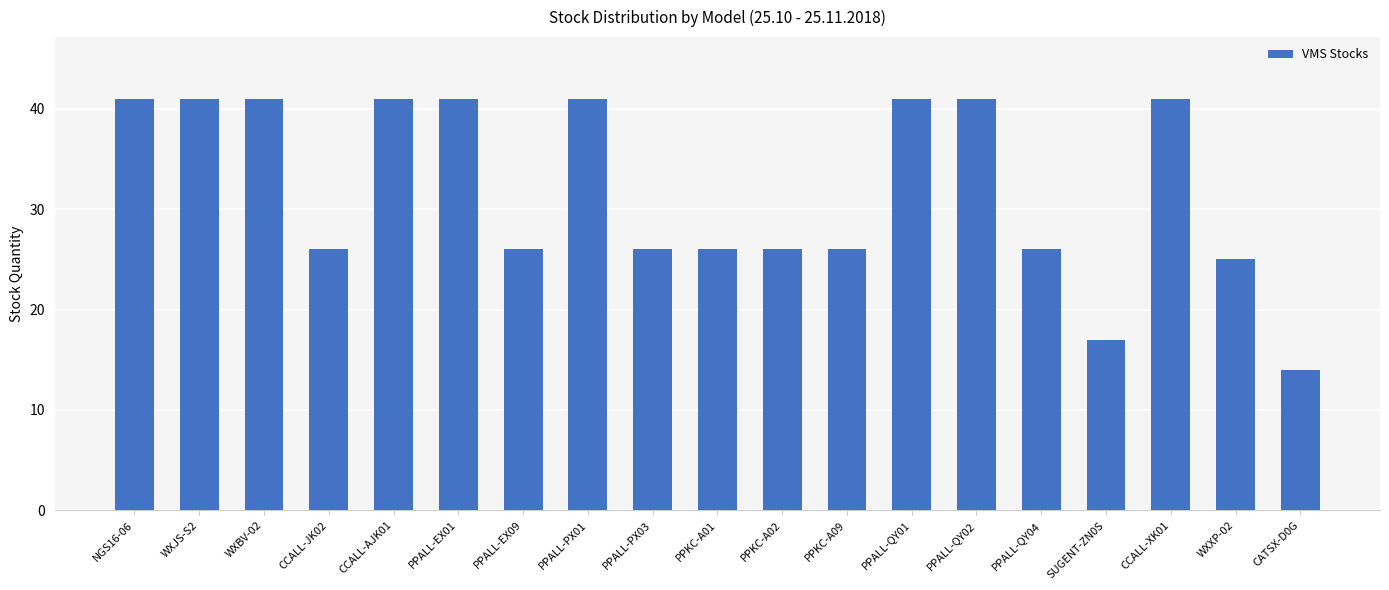

What is the average value?

32